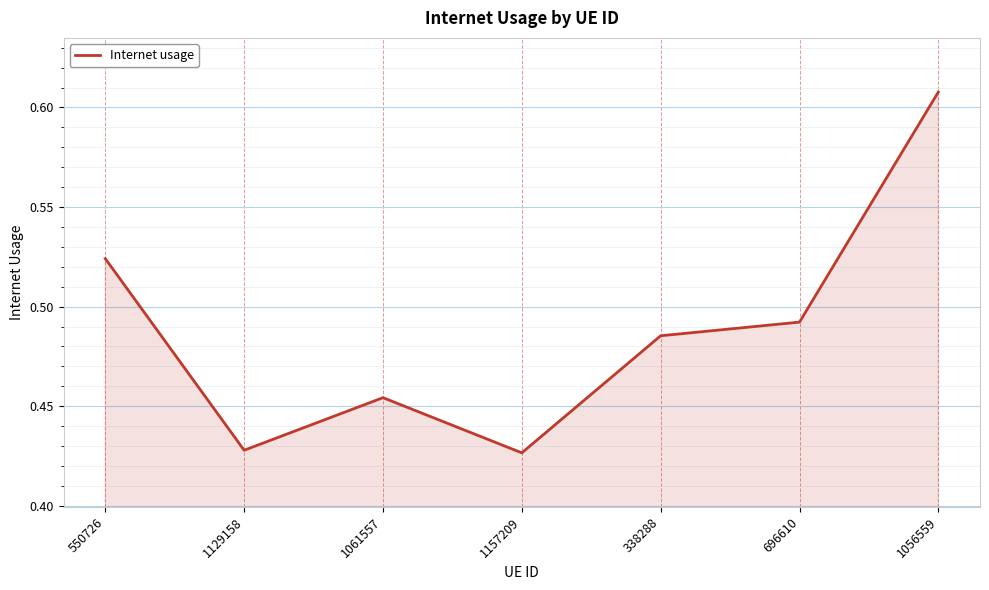

Does the chart have visible grid lines?

Yes